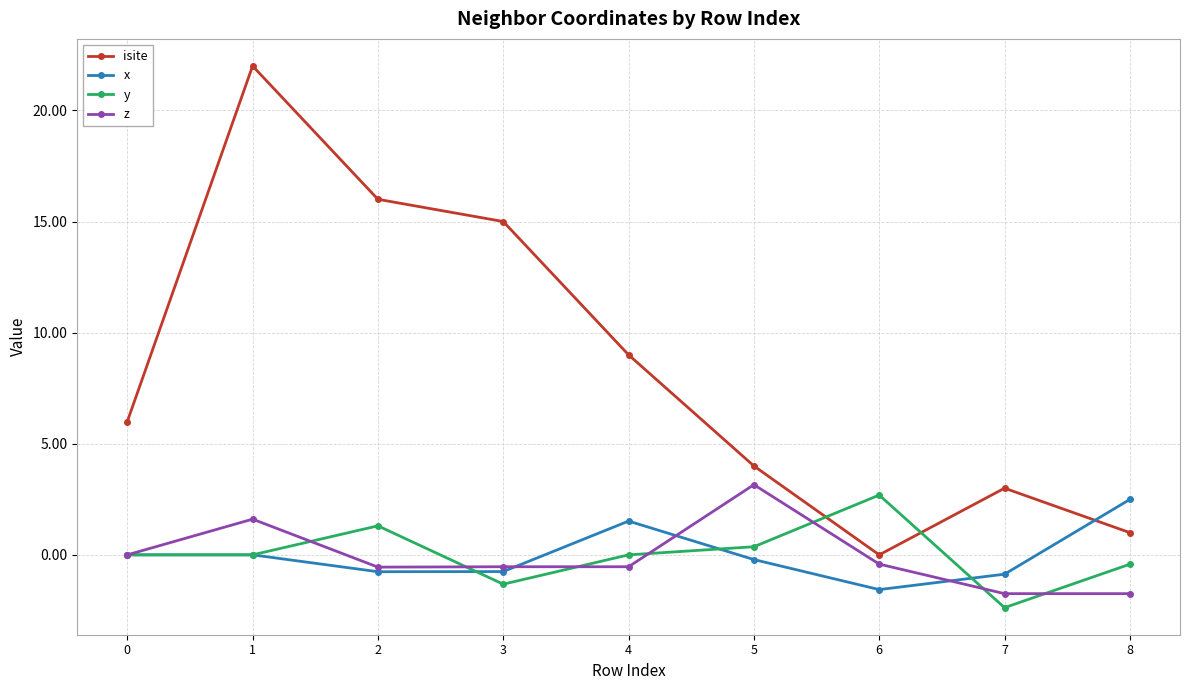

True or false: x and y cross at least once.

True